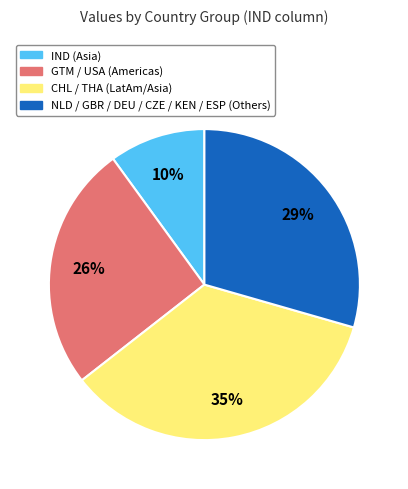

Is there any slice that represents more than half of the pie?

No